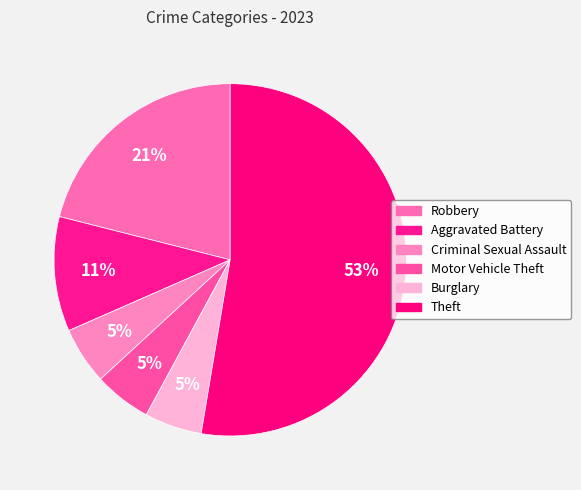

How many slices are in this pie chart?

6